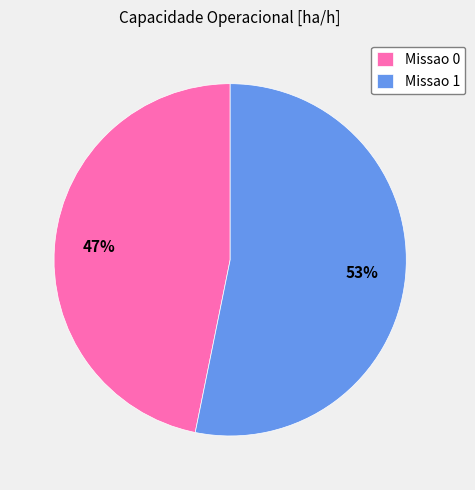

Is there any slice that represents more than half of the pie?

Yes